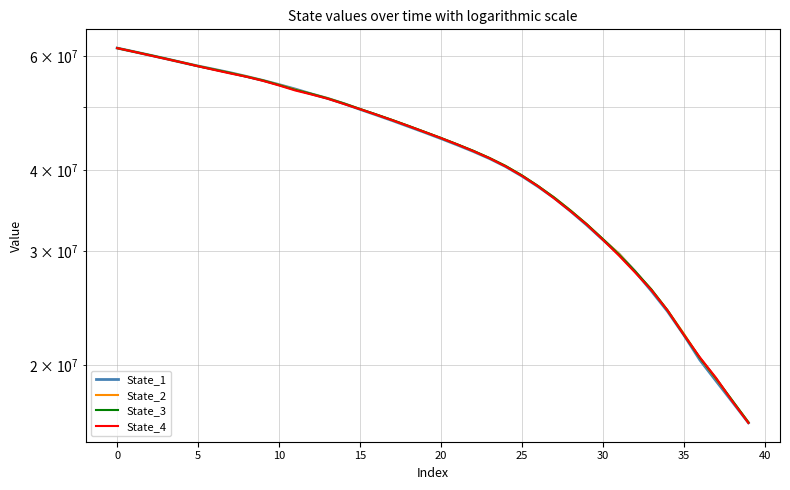

What is the difference between the second highest and minimum values in the State_3 series?

44663659.1